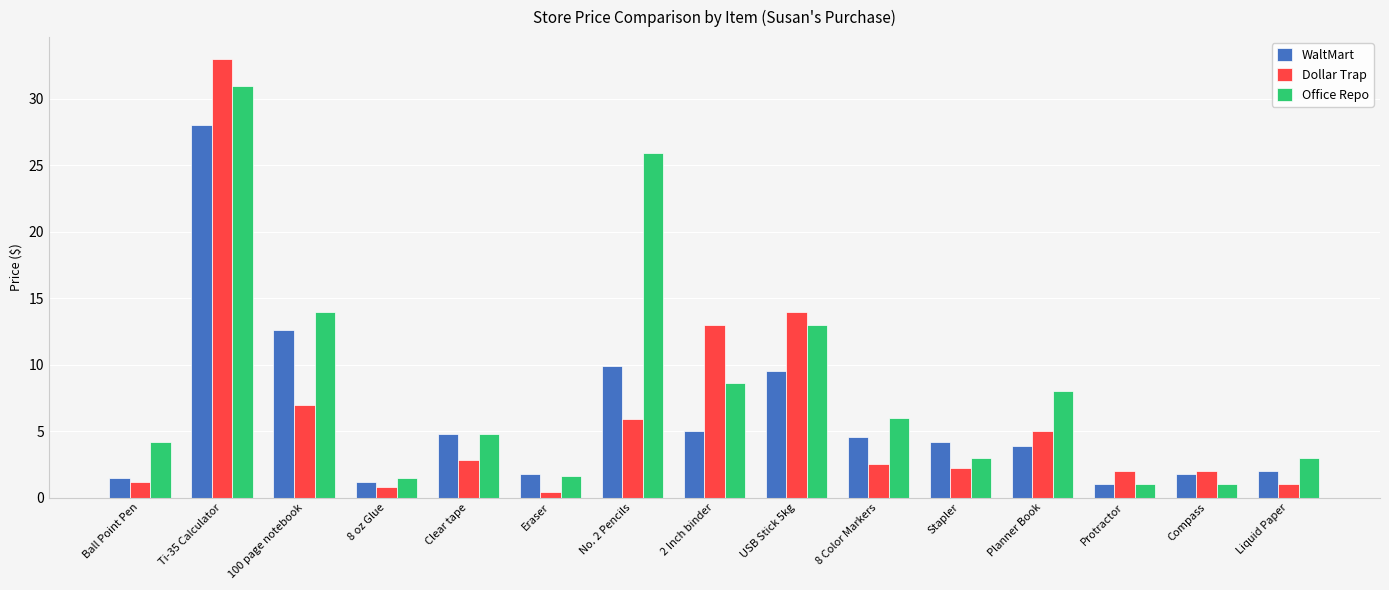

What is the label of the 1st bar from the right?

Liquid Paper